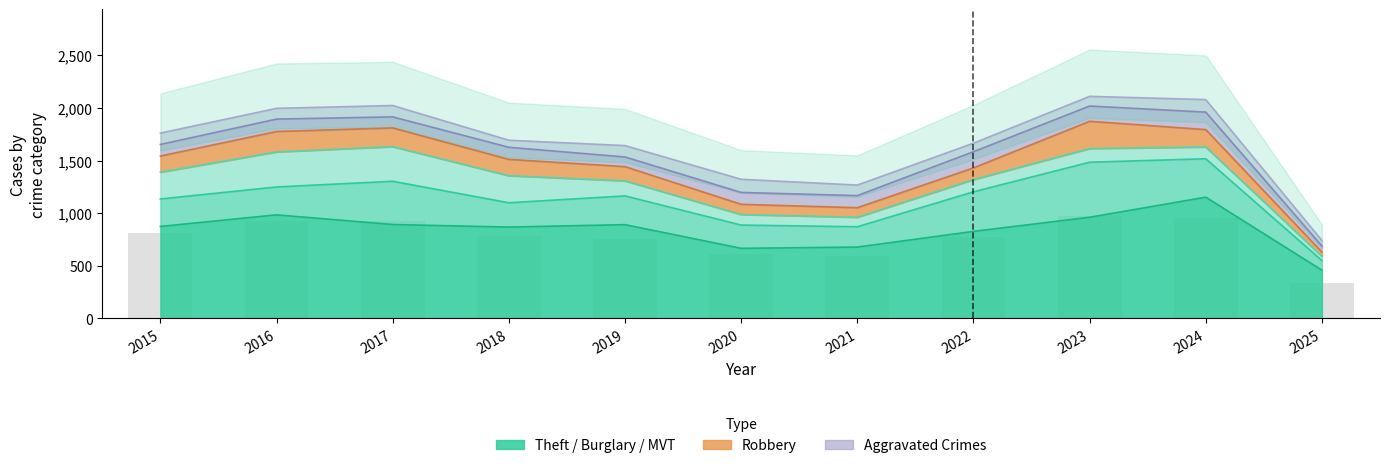

Reading left to right, extract all data points from this chart.

Theft: 874	984	892	868	891	666	678	827	961	1152	458
Motor Vehicle Theft: 261	265	411	231	273	221	193	376	523	365	92
Burglary: 254	333	329	257	143	100	90	116	130	112	40
Robbery: 154	194	178	155	135	97	91	111	259	165	40
Aggravated Assault: 110	118	105	115	92	113	115	154	145	166	58
Aggravated Battery: 108	102	108	67	108	125	100	81	92	119	52